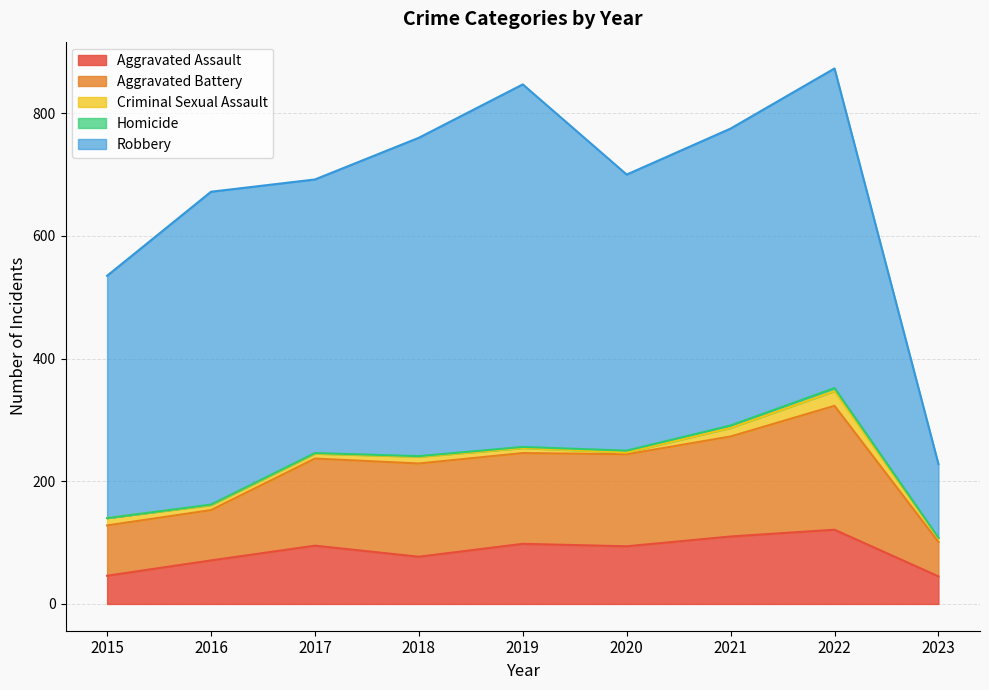

Where does the Aggravated Battery series first go above 148?

2018